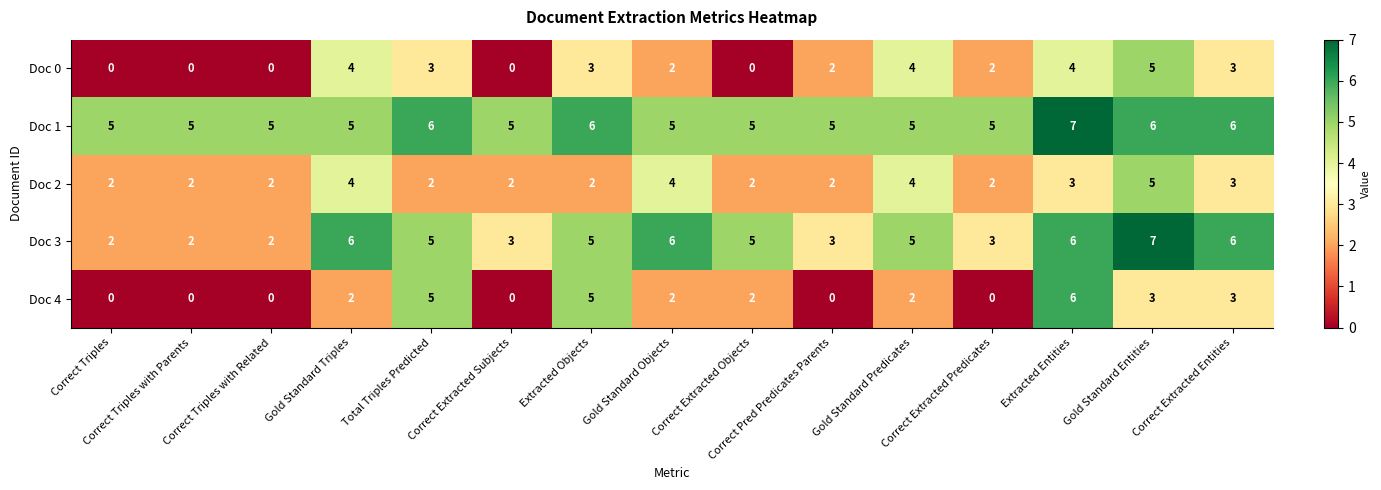

What is the difference between the maximum and minimum values in the Doc 3 series?

5